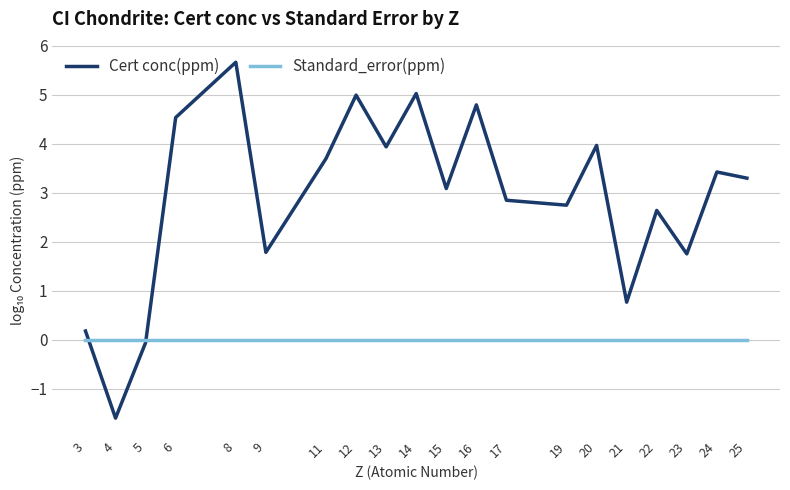

At which category does the chart reach its minimum across all series?

4